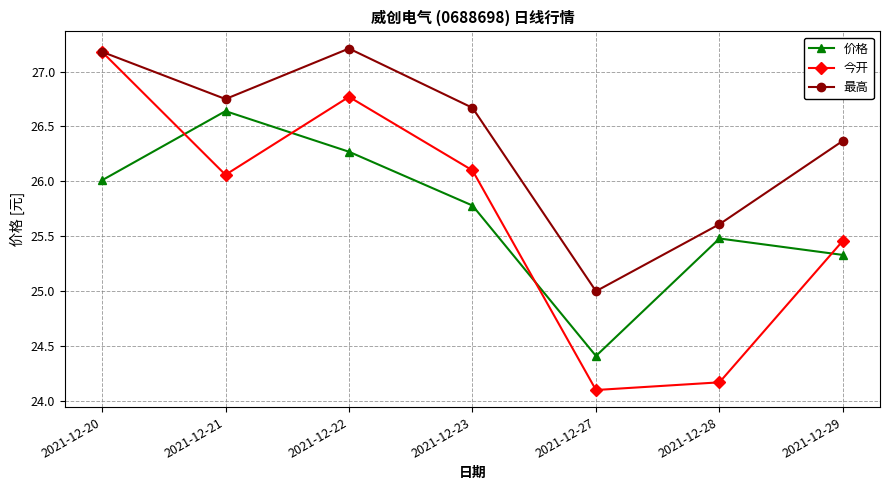

True or false: 价格 and 最高 cross at least once.

False